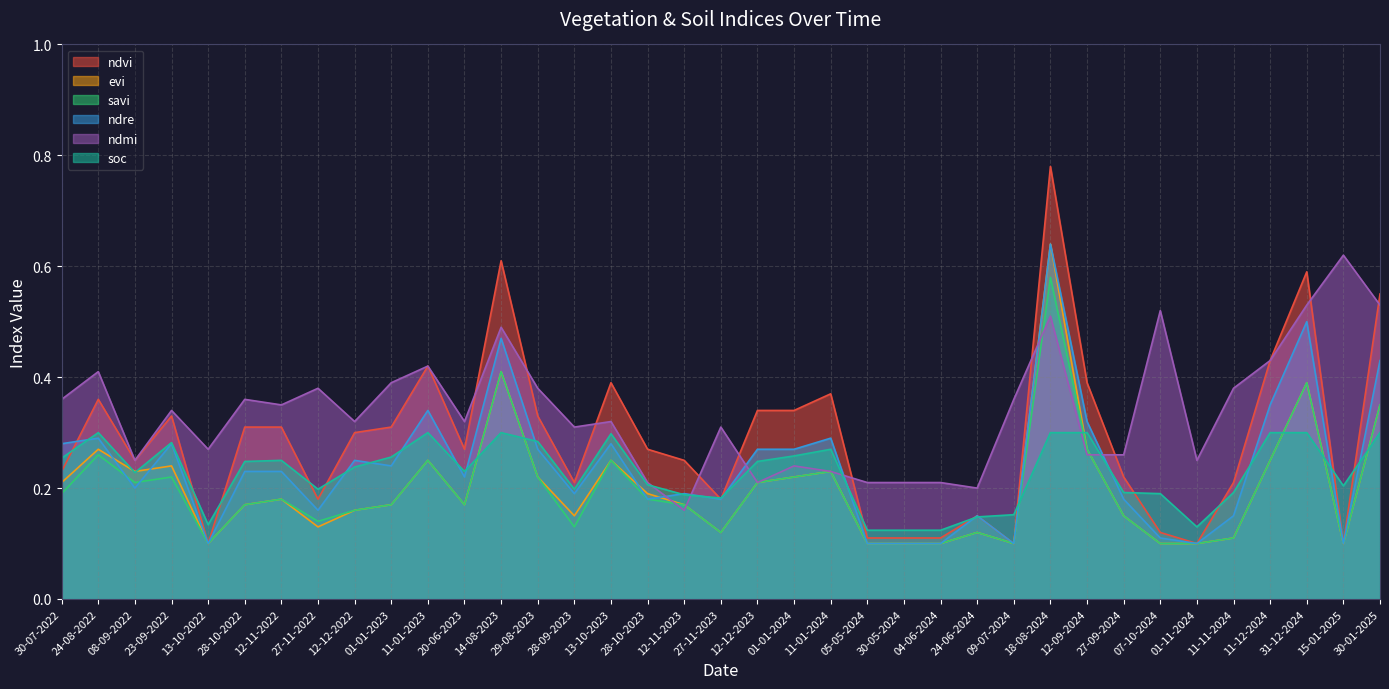

Reading left to right, list all the values displayed in this chart.

ndvi: 30-07-2022=0.2	24-08-2022=0.4	08-09-2022=0.2	23-09-2022=0.3	13-10-2022=0.1	28-10-2022=0.3	12-11-2022=0.3	27-11-2022=0.2	12-12-2022=0.3	01-01-2023=0.3	11-01-2023=0.4	20-06-2023=0.3	14-08-2023=0.6	29-08-2023=0.3	28-09-2023=0.2	13-10-2023=0.4	28-10-2023=0.3	12-11-2023=0.2	27-11-2023=0.2	12-12-2023=0.3	01-01-2024=0.3	11-01-2024=0.4	05-05-2024=0.1	30-05-2024=0.1	04-06-2024=0.1	24-06-2024=0.1	09-07-2024=0.1	18-08-2024=0.8	12-09-2024=0.4	27-09-2024=0.2	07-10-2024=0.1	01-11-2024=0.1	11-11-2024=0.2	11-12-2024=0.4	31-12-2024=0.6	15-01-2025=0.1	30-01-2025=0.6
evi: 30-07-2022=0.2	24-08-2022=0.3	08-09-2022=0.2	23-09-2022=0.2	13-10-2022=0.1	28-10-2022=0.2	12-11-2022=0.2	27-11-2022=0.1	12-12-2022=0.2	01-01-2023=0.2	11-01-2023=0.2	20-06-2023=0.2	14-08-2023=0.4	29-08-2023=0.2	28-09-2023=0.1	13-10-2023=0.2	28-10-2023=0.2	12-11-2023=0.2	27-11-2023=0.1	12-12-2023=0.2	01-01-2024=0.2	11-01-2024=0.2	05-05-2024=0.1	30-05-2024=0.1	04-06-2024=0.1	24-06-2024=0.1	09-07-2024=0.1	18-08-2024=0.6	12-09-2024=0.3	27-09-2024=0.1	07-10-2024=0.1	01-11-2024=0.1	11-11-2024=0.1	11-12-2024=0.2	31-12-2024=0.4	15-01-2025=0.1	30-01-2025=0.3
savi: 30-07-2022=0.2	24-08-2022=0.3	08-09-2022=0.2	23-09-2022=0.2	13-10-2022=0.1	28-10-2022=0.2	12-11-2022=0.2	27-11-2022=0.1	12-12-2022=0.2	01-01-2023=0.2	11-01-2023=0.2	20-06-2023=0.2	14-08-2023=0.4	29-08-2023=0.2	28-09-2023=0.1	13-10-2023=0.2	28-10-2023=0.2	12-11-2023=0.2	27-11-2023=0.1	12-12-2023=0.2	01-01-2024=0.2	11-01-2024=0.2	05-05-2024=0.1	30-05-2024=0.1	04-06-2024=0.1	24-06-2024=0.1	09-07-2024=0.1	18-08-2024=0.6	12-09-2024=0.3	27-09-2024=0.1	07-10-2024=0.1	01-11-2024=0.1	11-11-2024=0.1	11-12-2024=0.2	31-12-2024=0.4	15-01-2025=0.1	30-01-2025=0.3
ndre: 30-07-2022=0.3	24-08-2022=0.3	08-09-2022=0.2	23-09-2022=0.3	13-10-2022=0.1	28-10-2022=0.2	12-11-2022=0.2	27-11-2022=0.2	12-12-2022=0.2	01-01-2023=0.2	11-01-2023=0.3	20-06-2023=0.2	14-08-2023=0.5	29-08-2023=0.3	28-09-2023=0.2	13-10-2023=0.3	28-10-2023=0.2	12-11-2023=0.2	27-11-2023=0.2	12-12-2023=0.3	01-01-2024=0.3	11-01-2024=0.3	05-05-2024=0.1	30-05-2024=0.1	04-06-2024=0.1	24-06-2024=0.1	09-07-2024=0.1	18-08-2024=0.6	12-09-2024=0.3	27-09-2024=0.2	07-10-2024=0.1	01-11-2024=0.1	11-11-2024=0.1	11-12-2024=0.3	31-12-2024=0.5	15-01-2025=0.1	30-01-2025=0.4
ndmi: 30-07-2022=0.4	24-08-2022=0.4	08-09-2022=0.2	23-09-2022=0.3	13-10-2022=0.3	28-10-2022=0.4	12-11-2022=0.3	27-11-2022=0.4	12-12-2022=0.3	01-01-2023=0.4	11-01-2023=0.4	20-06-2023=0.3	14-08-2023=0.5	29-08-2023=0.4	28-09-2023=0.3	13-10-2023=0.3	28-10-2023=0.2	12-11-2023=0.2	27-11-2023=0.3	12-12-2023=0.2	01-01-2024=0.2	11-01-2024=0.2	05-05-2024=0.2	30-05-2024=0.2	04-06-2024=0.2	24-06-2024=0.2	09-07-2024=0.4	18-08-2024=0.5	12-09-2024=0.3	27-09-2024=0.3	07-10-2024=0.5	01-11-2024=0.2	11-11-2024=0.4	11-12-2024=0.4	31-12-2024=0.5	15-01-2025=0.6	30-01-2025=0.5
soc: 30-07-2022=0.3	24-08-2022=0.3	08-09-2022=0.2	23-09-2022=0.3	13-10-2022=0.1	28-10-2022=0.2	12-11-2022=0.2	27-11-2022=0.2	12-12-2022=0.2	01-01-2023=0.3	11-01-2023=0.3	20-06-2023=0.2	14-08-2023=0.3	29-08-2023=0.3	28-09-2023=0.2	13-10-2023=0.3	28-10-2023=0.2	12-11-2023=0.2	27-11-2023=0.2	12-12-2023=0.2	01-01-2024=0.3	11-01-2024=0.3	05-05-2024=0.1	30-05-2024=0.1	04-06-2024=0.1	24-06-2024=0.1	09-07-2024=0.2	18-08-2024=0.3	12-09-2024=0.3	27-09-2024=0.2	07-10-2024=0.2	01-11-2024=0.1	11-11-2024=0.2	11-12-2024=0.3	31-12-2024=0.3	15-01-2025=0.2	30-01-2025=0.3